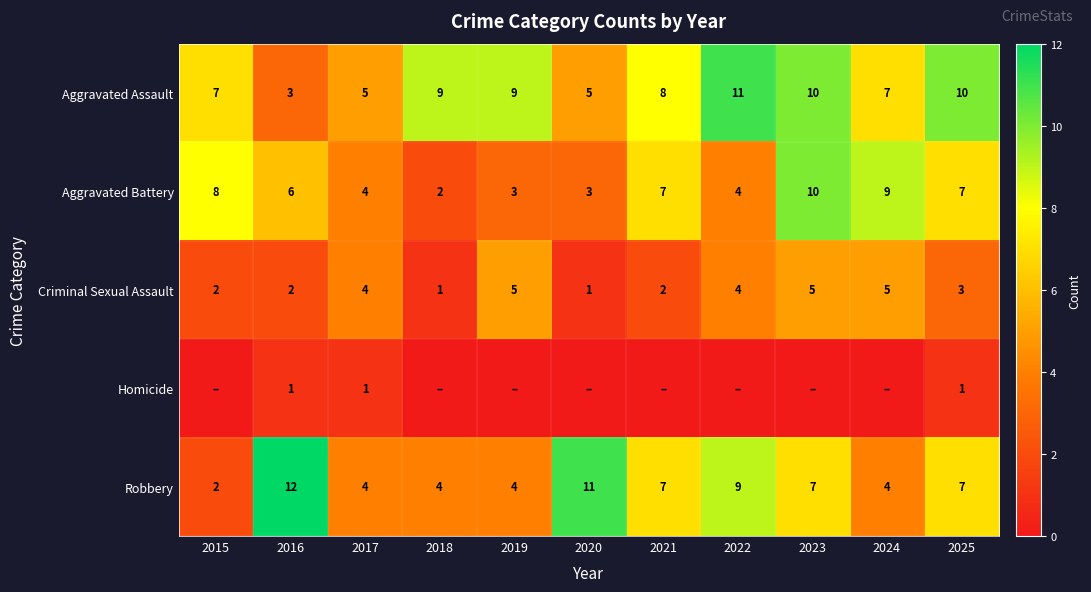

What is the difference between the maximum and minimum values in the Aggravated Battery series?

8